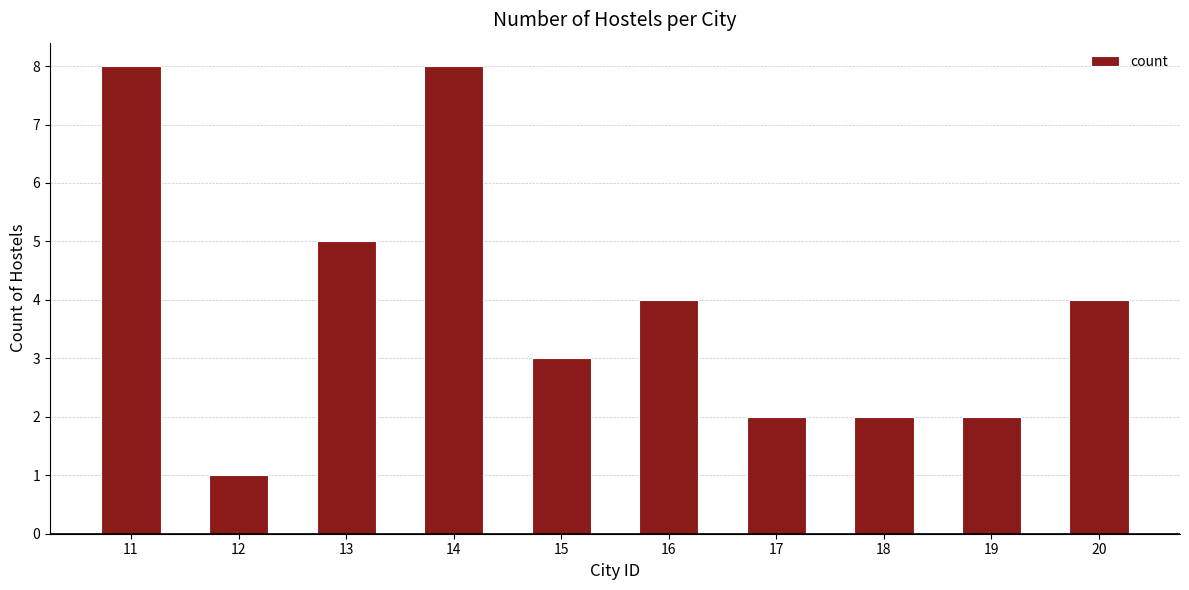

The chart shows a value of 1 at 12. True or false?

True